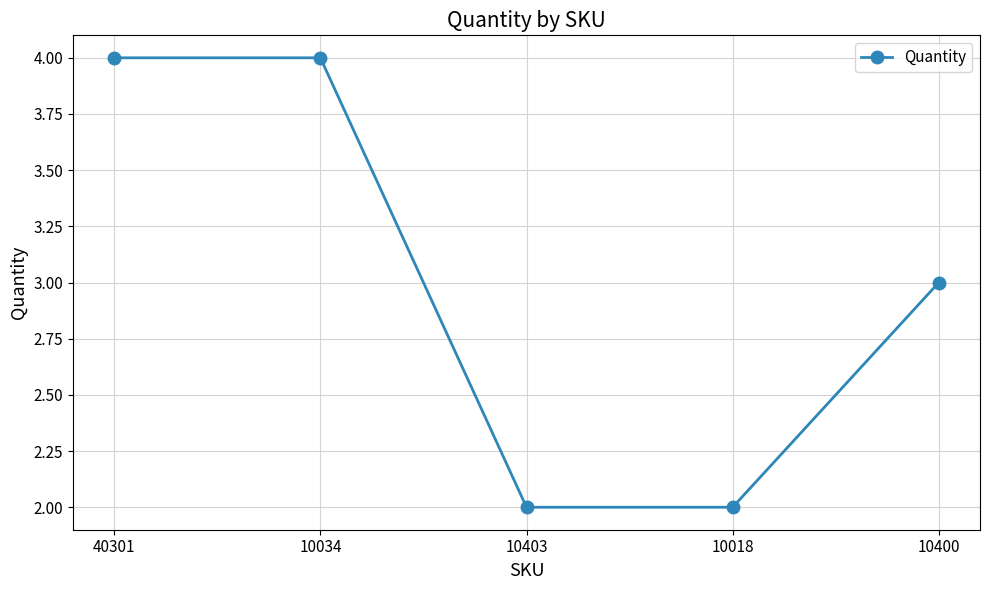

How many data points does each series have?

5